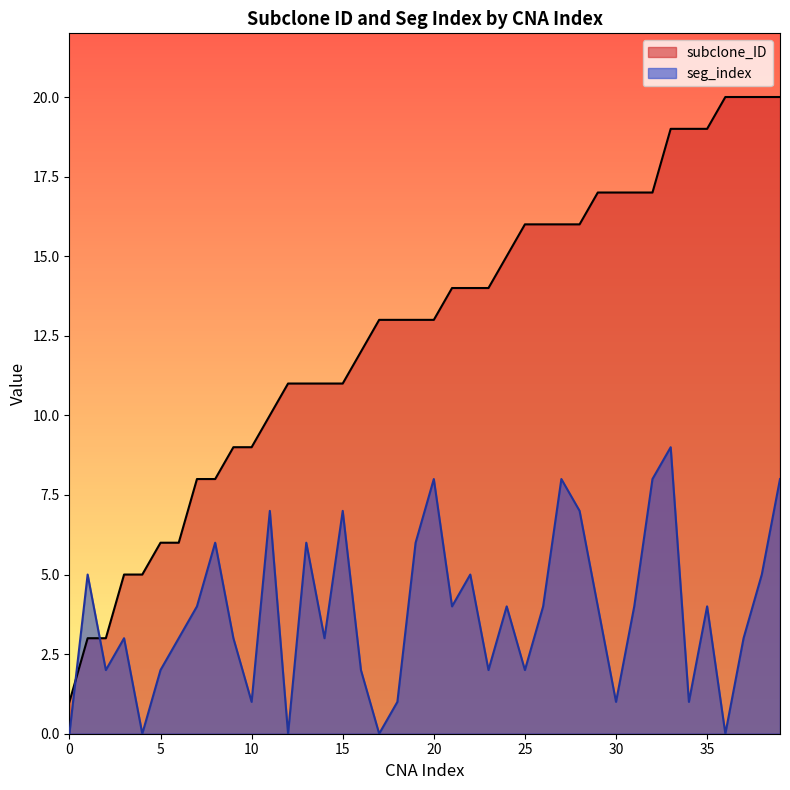

At which category does seg_index reach its first local peak?

1